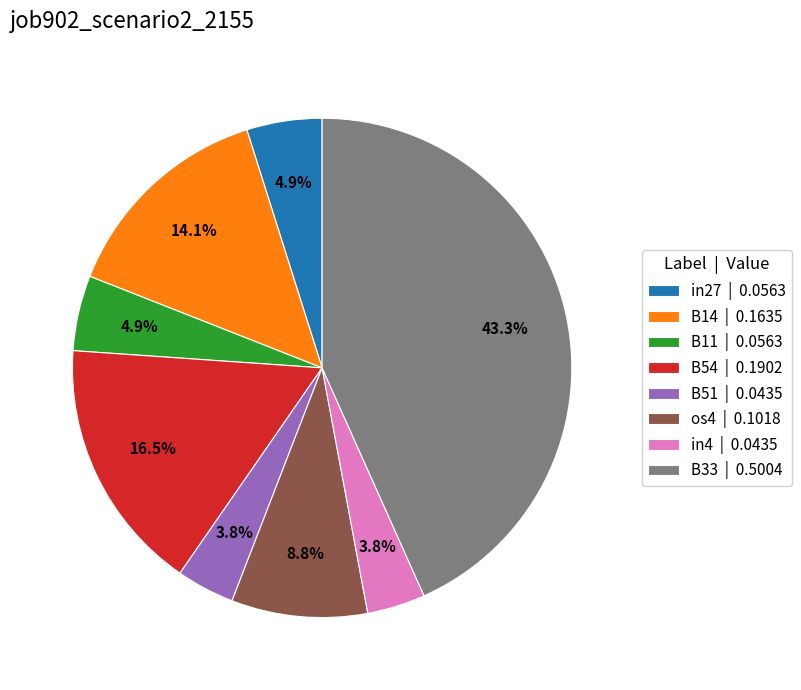

Which has a higher value, in27 | 0.0563 or in4 | 0.0435?

in27 | 0.0563